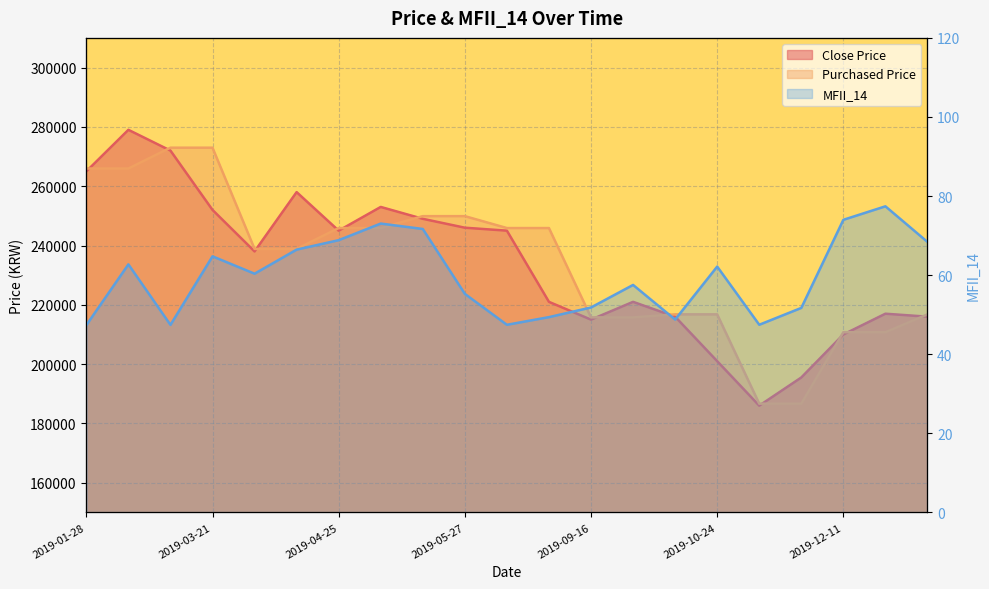

Reading right to left, extract all data points from this chart.

Close Price: 216000.0	217000.0	210000.0	195500.0	186000.0	201000.0	216000.0	221000.0	215000.0	221000.0	245000.0	246000.0	249000.0	253000.0	245000.0	258000.0	238000.0	252000.0	272000.0	279000.0	265000.0
Purchased Price: 216777.0	210756.0	210756.0	186669.0	186669.0	216777.0	216777.0	215774.0	215774.0	245882.0	245882.0	249896.0	249896.0	245882.0	245882.0	238856.0	238856.0	272979.0	272979.0	265954.0	265954.0
MFII_14: 68.4	77.4	74.0	51.7	47.5	62.2	48.8	57.5	51.8	49.4	47.5	55.3	71.7	73.0	68.8	66.5	60.4	64.8	47.4	62.7	47.4